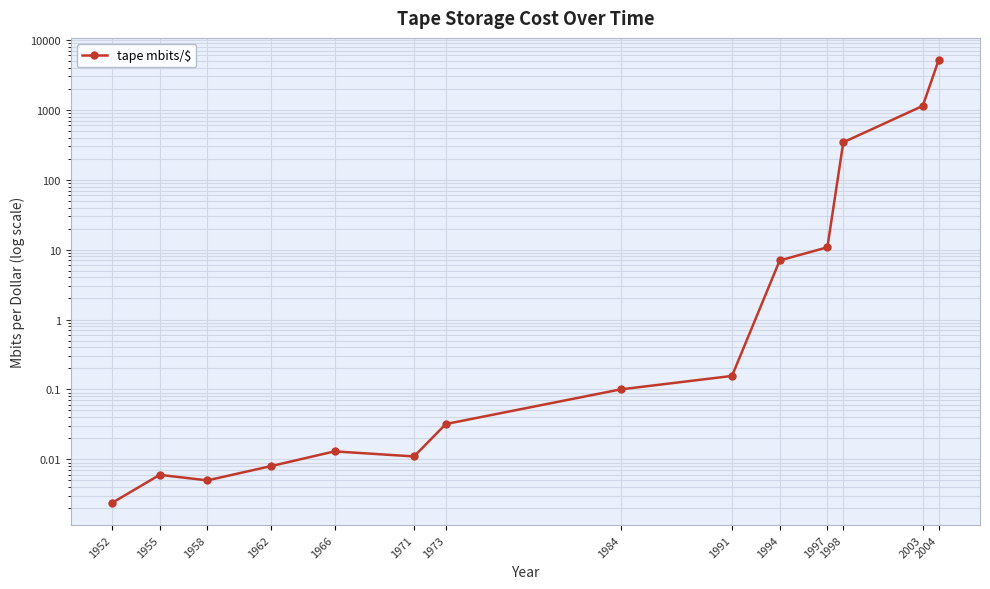

What is the average value?

475.4